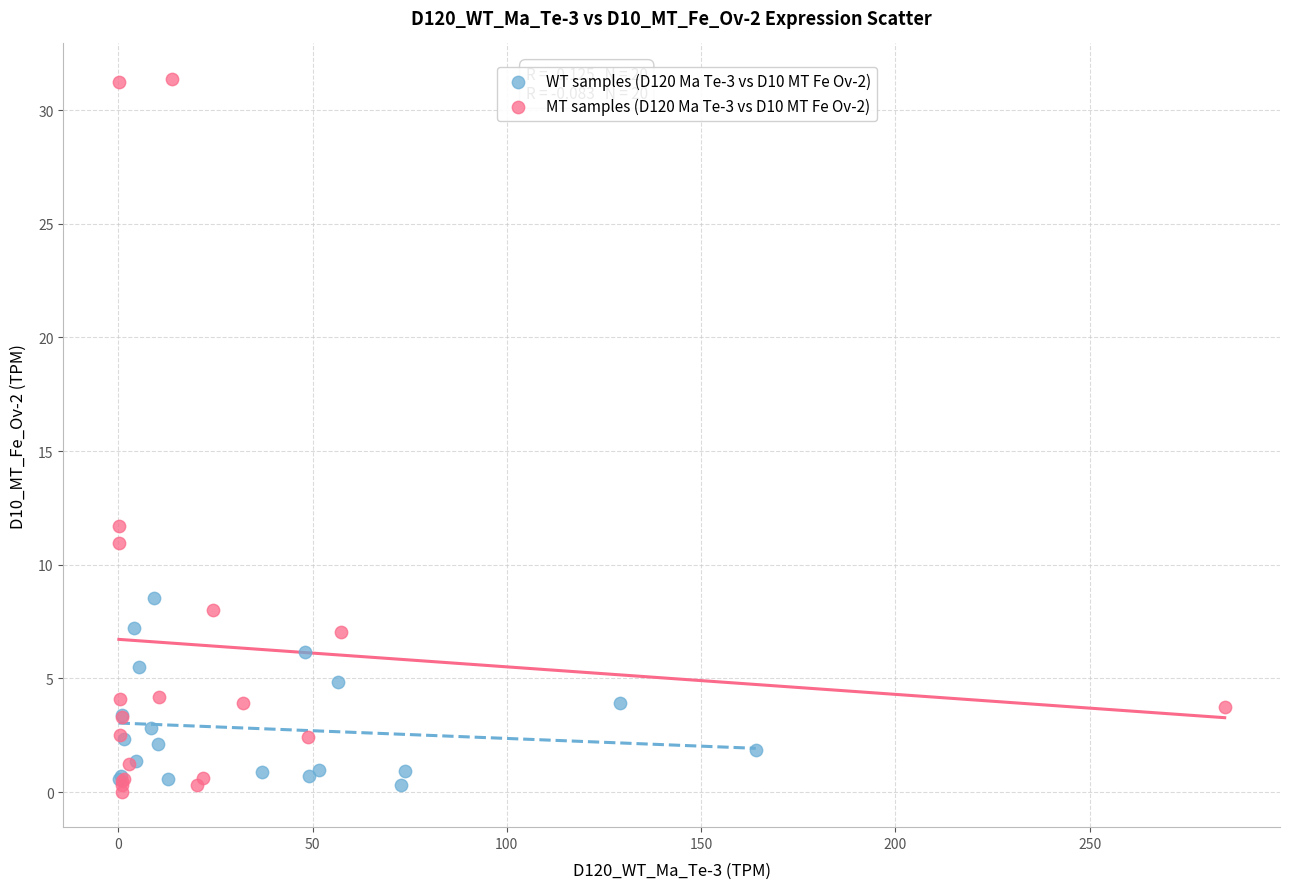

Which series reaches the maximum Y coordinate?

MT samples (D120 Ma Te-3 vs D10 MT Fe Ov-2)